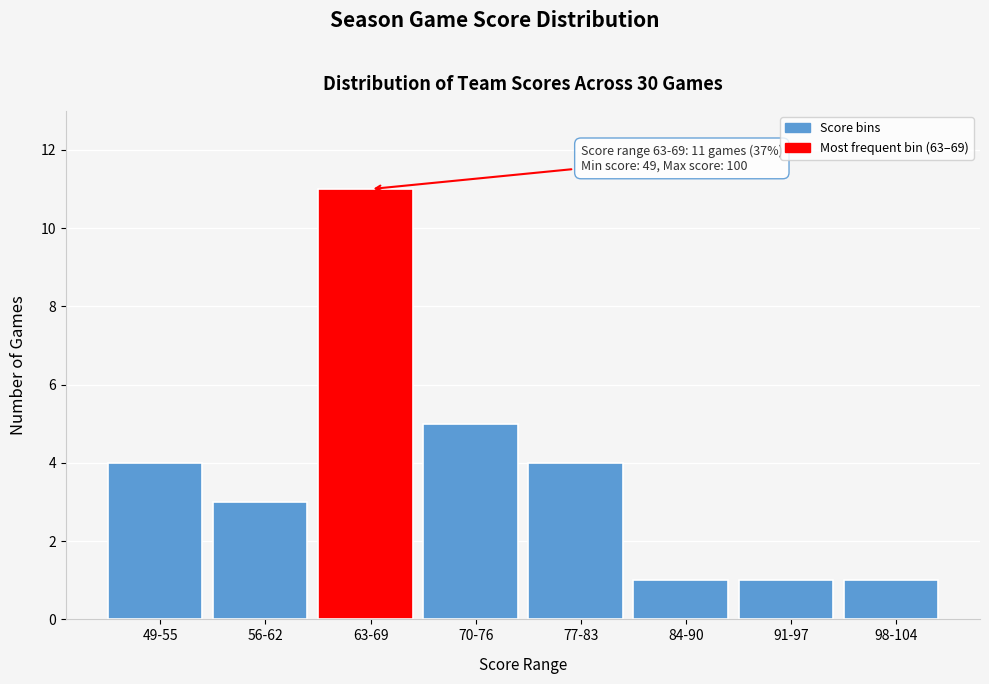

Reading right to left, extract all data points from this chart.

1	1	1	4	5	11	3	4